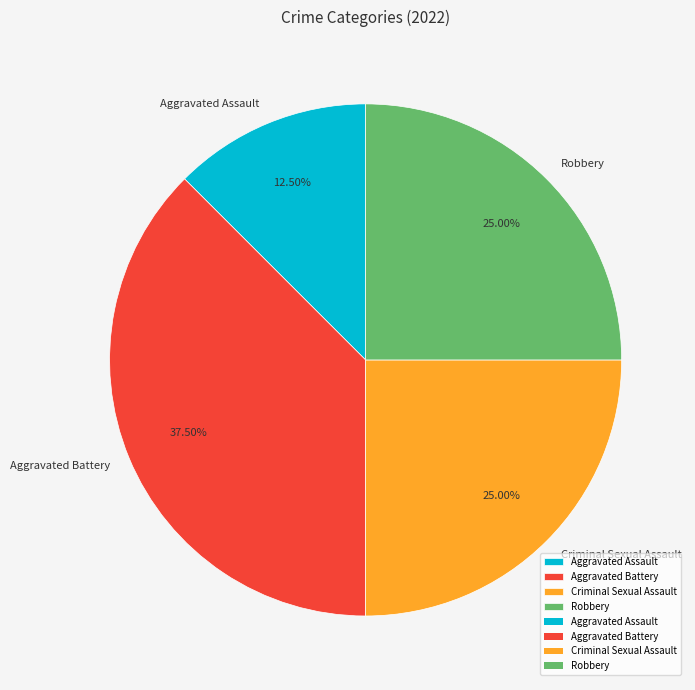

Which has a higher value, Aggravated Assault or Criminal Sexual Assault?

Criminal Sexual Assault